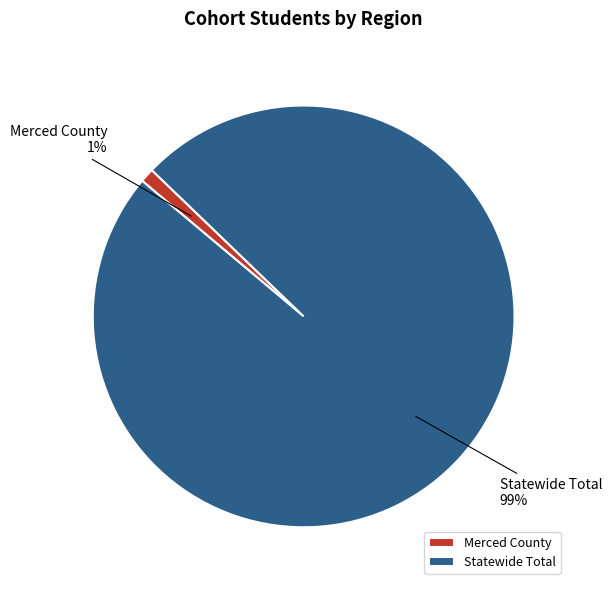

Is the sum of Merced County and Statewide Total greater than half?

Yes